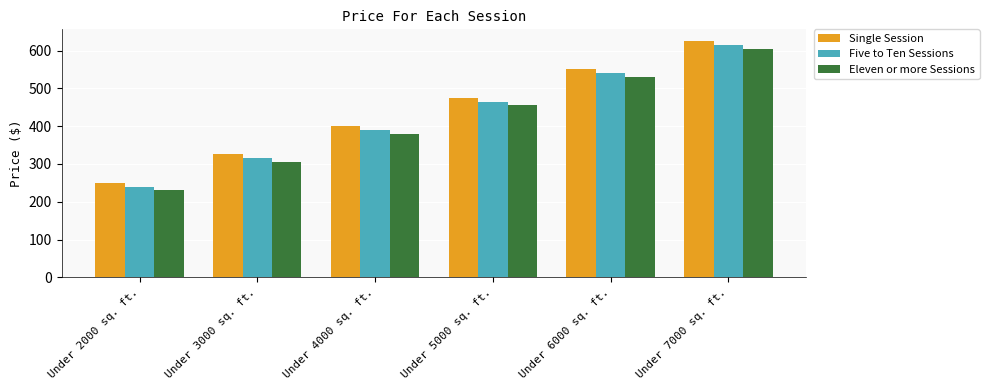

What is the difference between the highest and lowest values at Under 5000 sq. ft.?

20